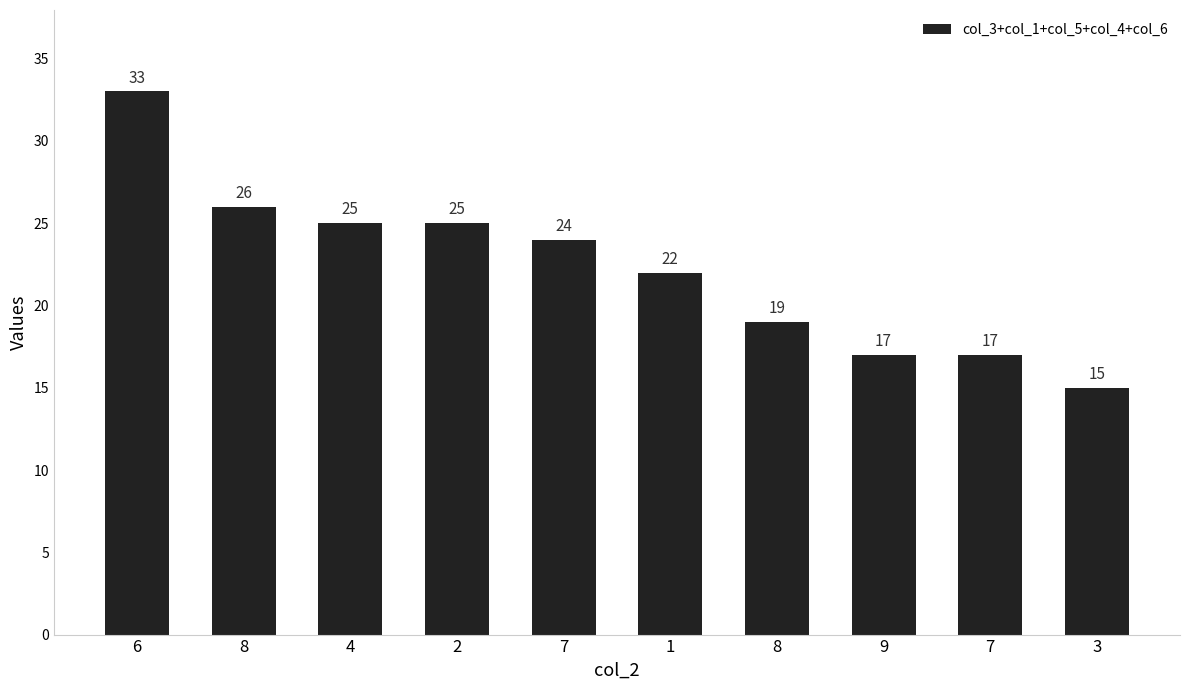

What is the sum of the values at 1 and 7?

39